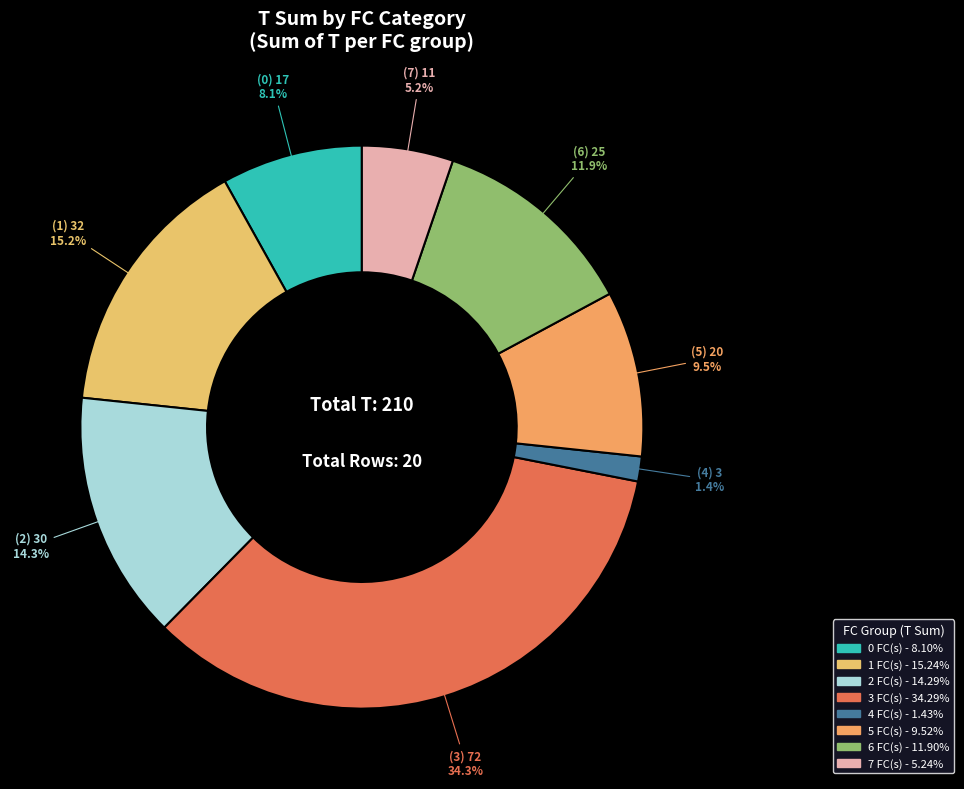

Is there any slice that represents more than half of the pie?

No